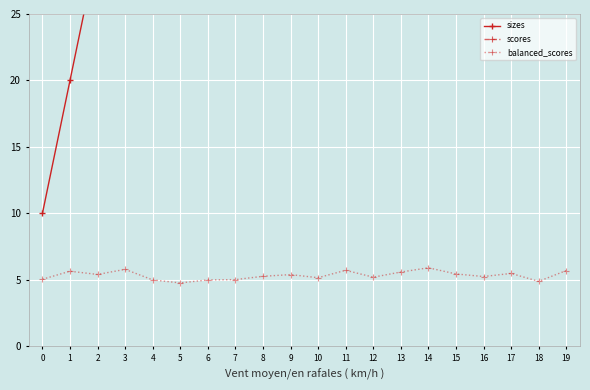

How many lines are shown in the chart?

3